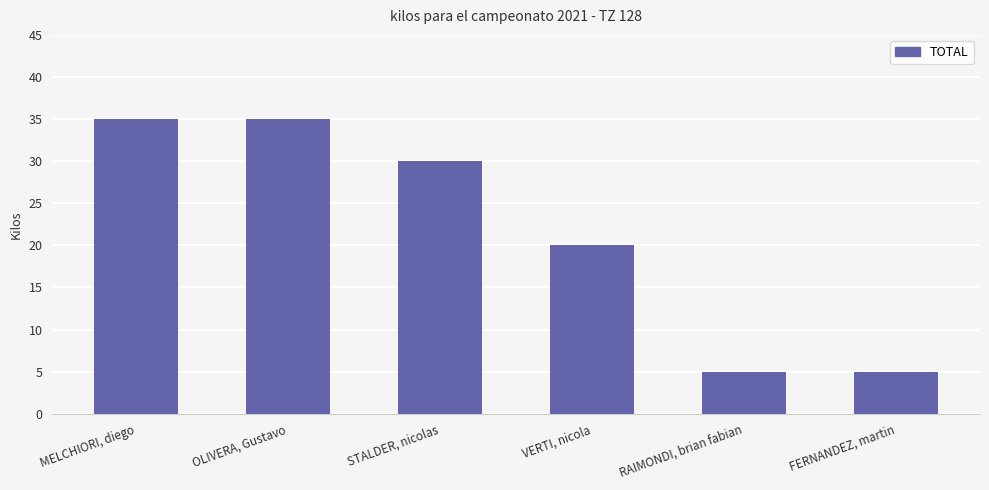

Reading left to right, list all the values displayed in this chart.

MELCHIORI, diego=35	OLIVERA, Gustavo=35	STALDER, nicolas=30	VERTI, nicola=20	RAIMONDI, brian fabian=5	FERNANDEZ, martin=5